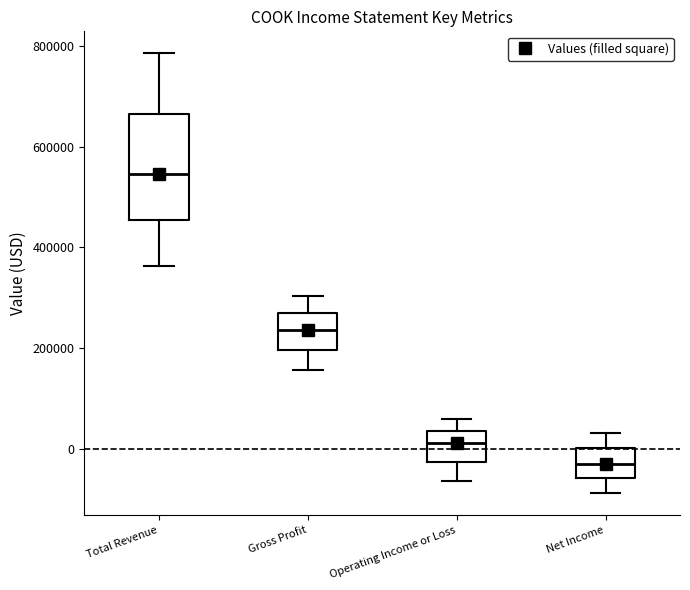

Which box is the tallest, from its lower edge to its upper edge?

Total Revenue